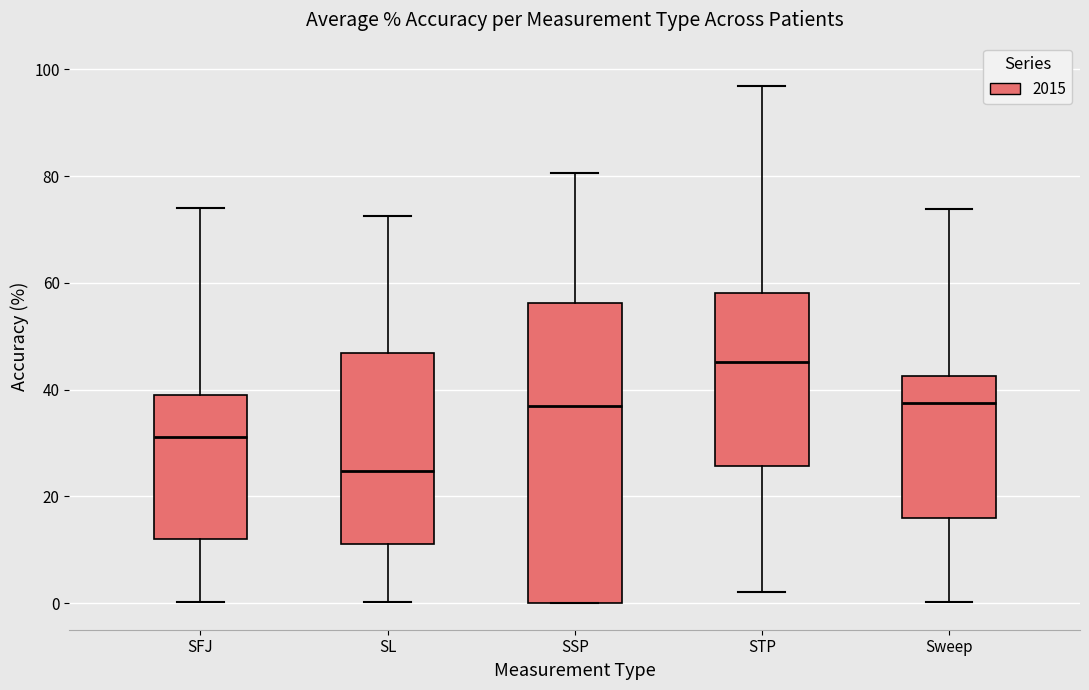

Which box has the lowest median line?

SL